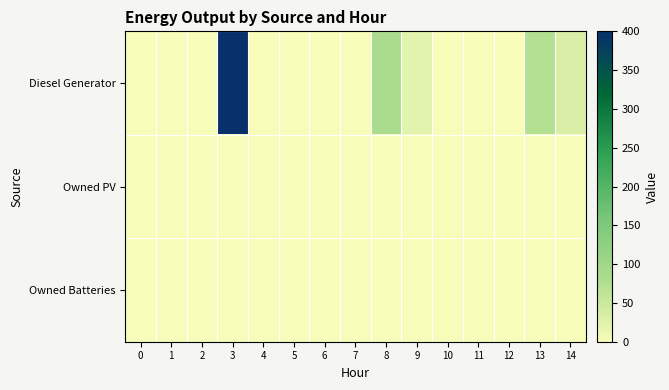

At which category is the sum across all series the highest?

3